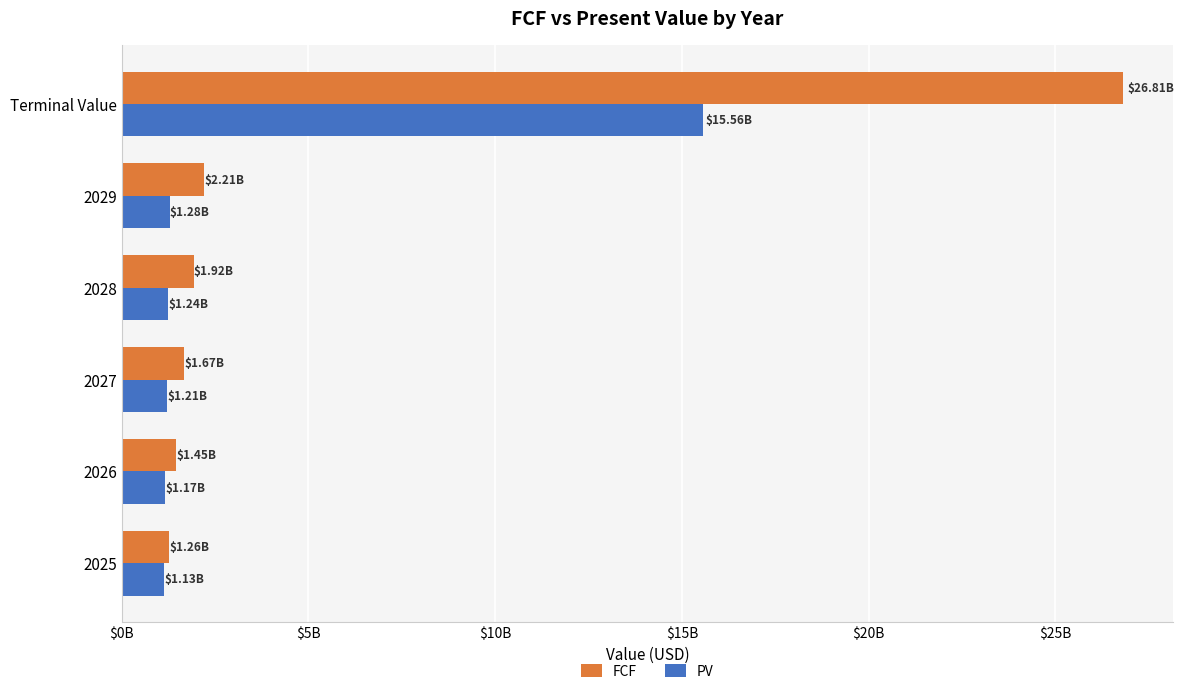

What are all the series names shown in the legend?

FCF, PV